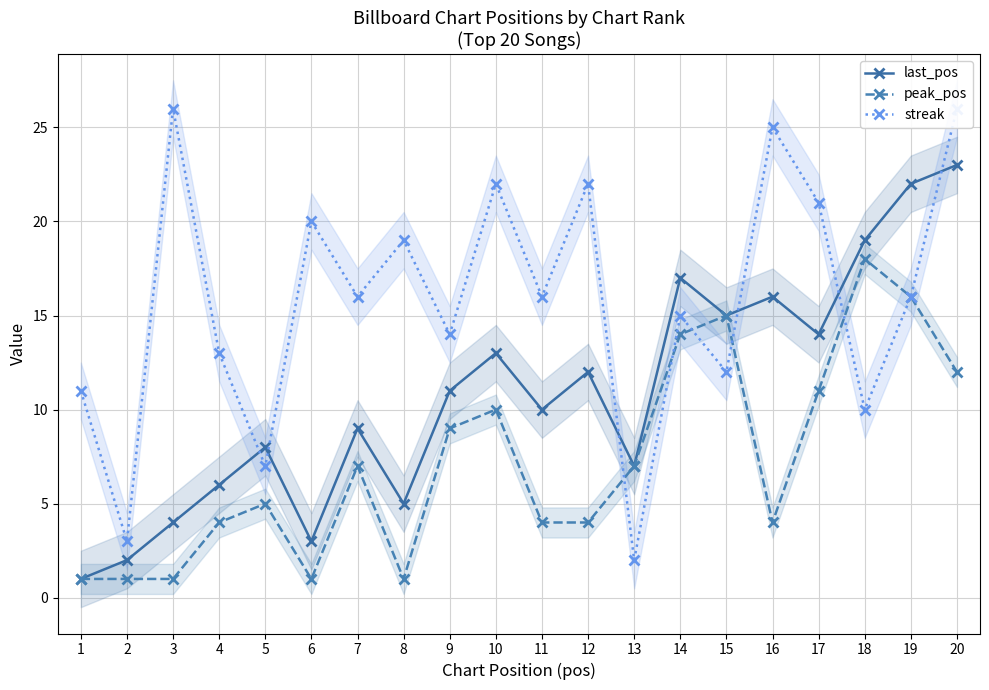

What are all the series names shown in the legend?

last_pos, peak_pos, streak